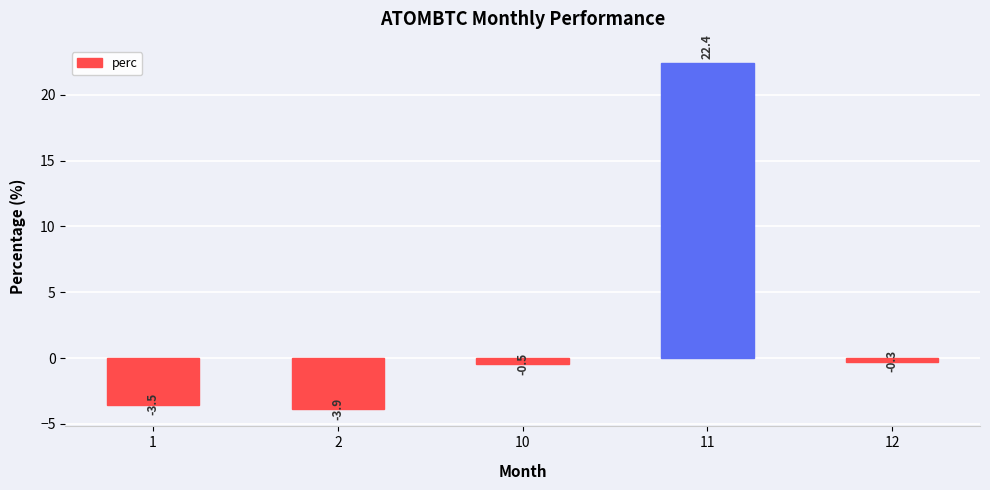

What is the value of the 4th bar from the left?

22.4